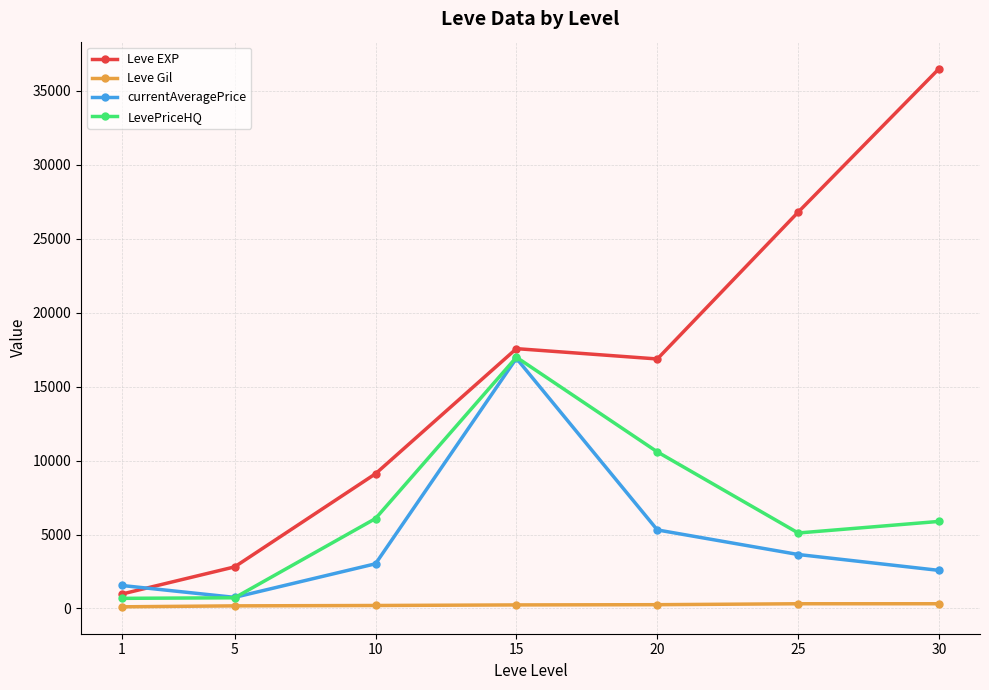

At which category does currentAveragePrice reach its first local valley?

5